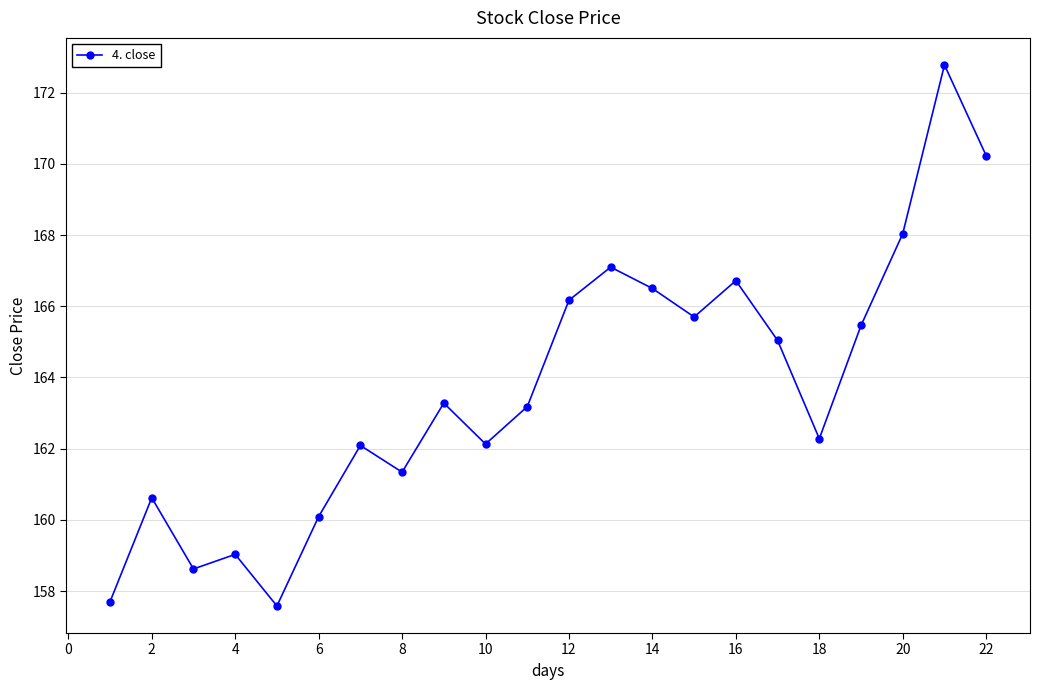

Count the number of categories in the chart.

22